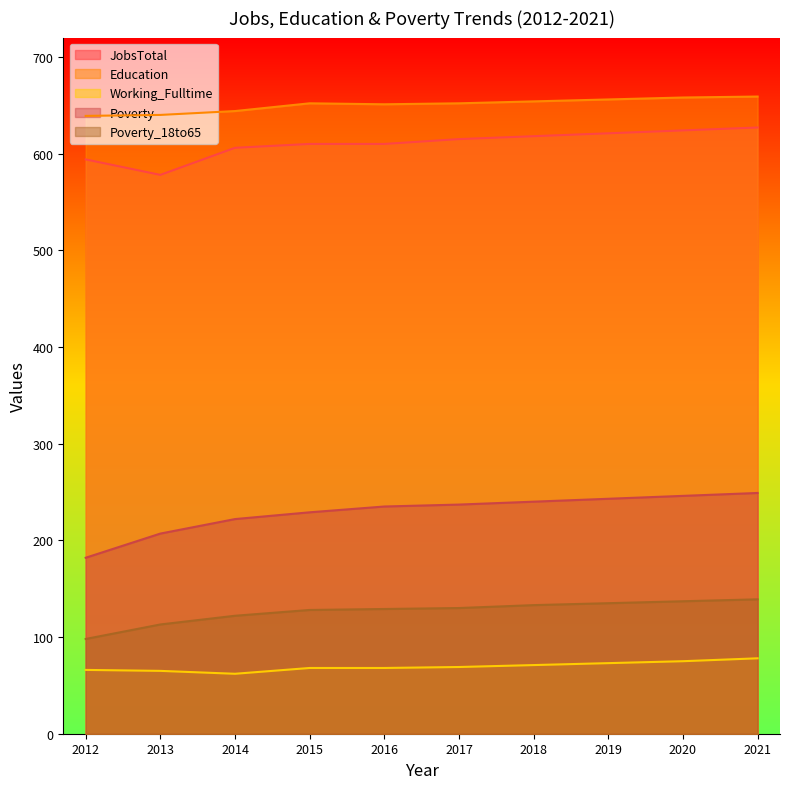

Count the number of data series in this chart.

5